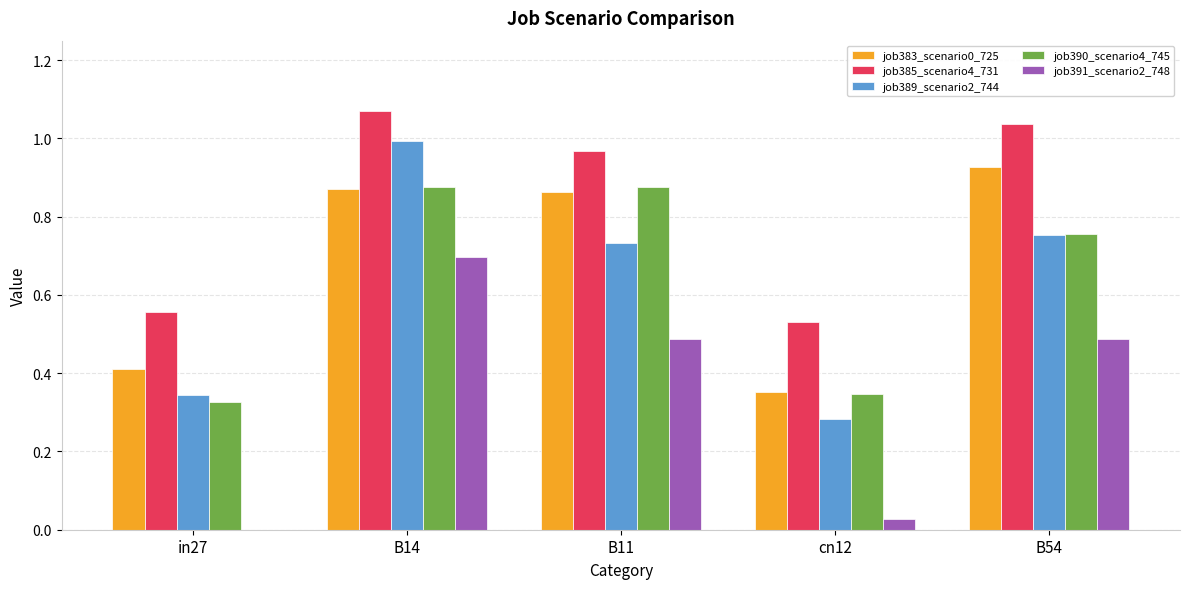

True or false: job385_scenario4_731 has a value of 1.0 at B11.

True